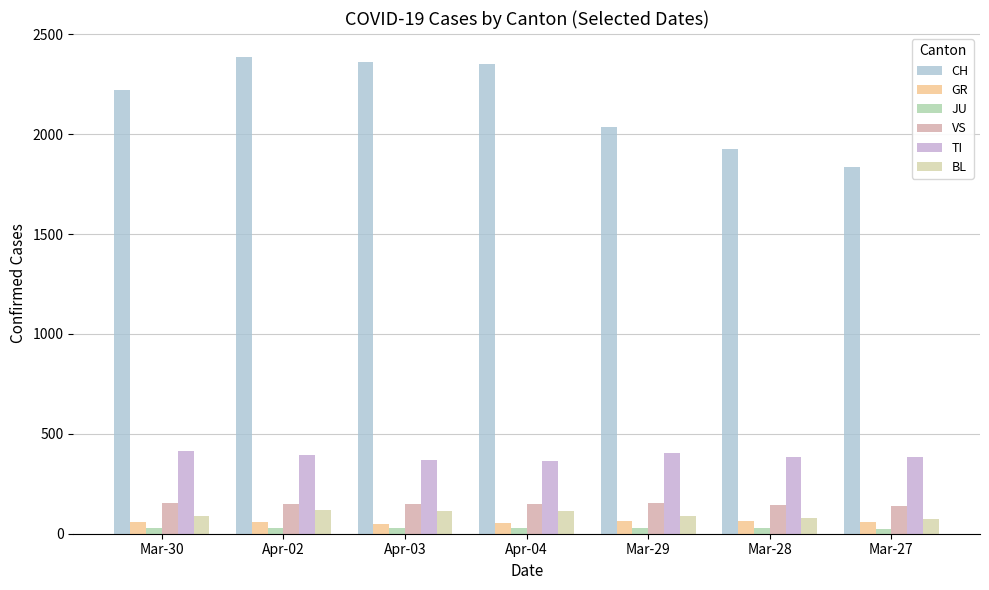

How many data points in VS are less than 147?

2